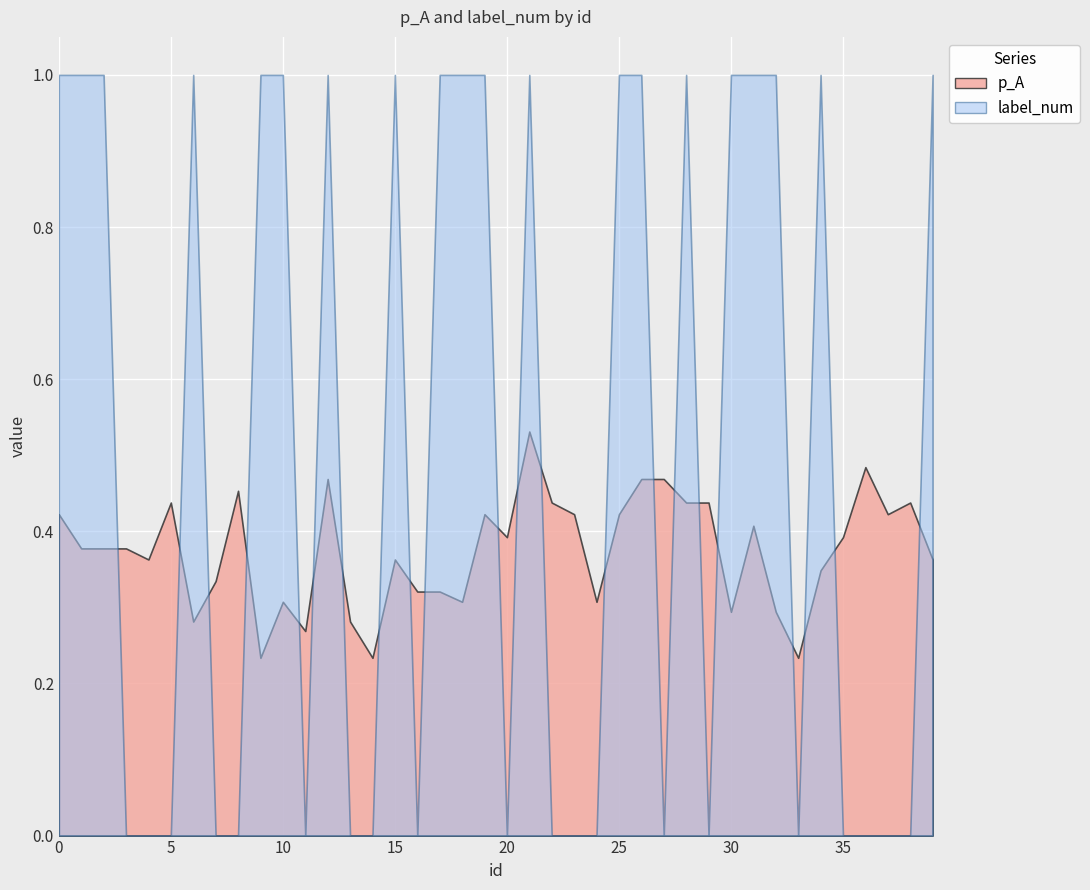

Between 14 and 39, which is larger?

39